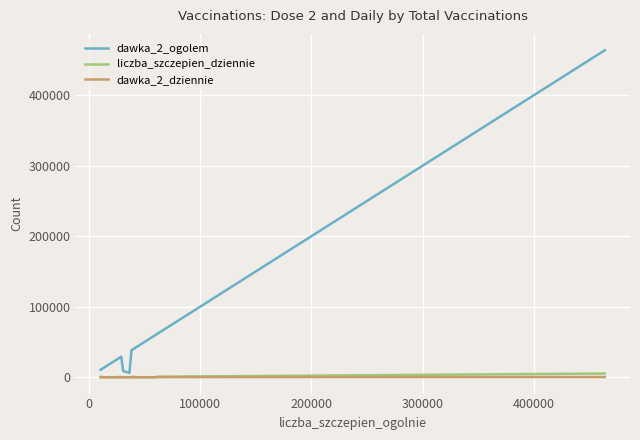

How many interior local peaks does the liczba_szczepien_dziennie series have?

5